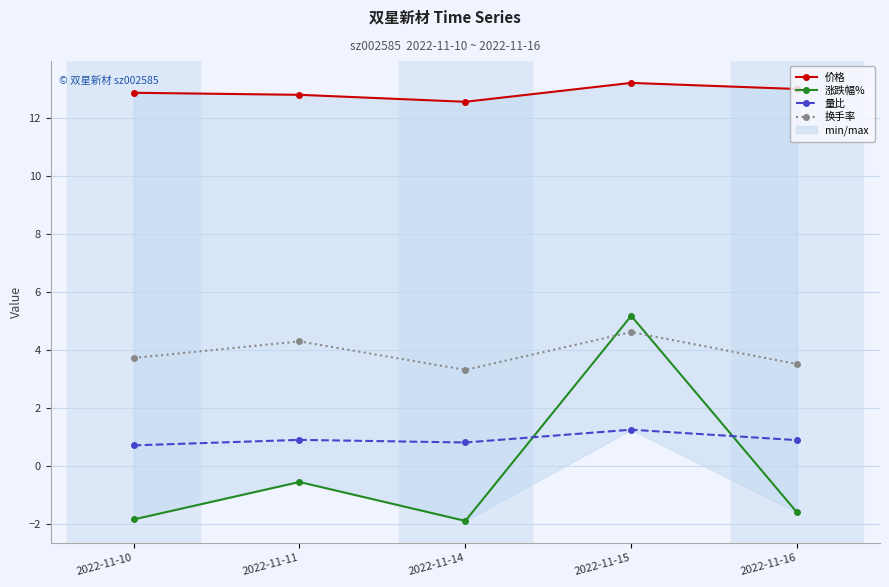

How many interior local peaks does the 换手率 series have?

2